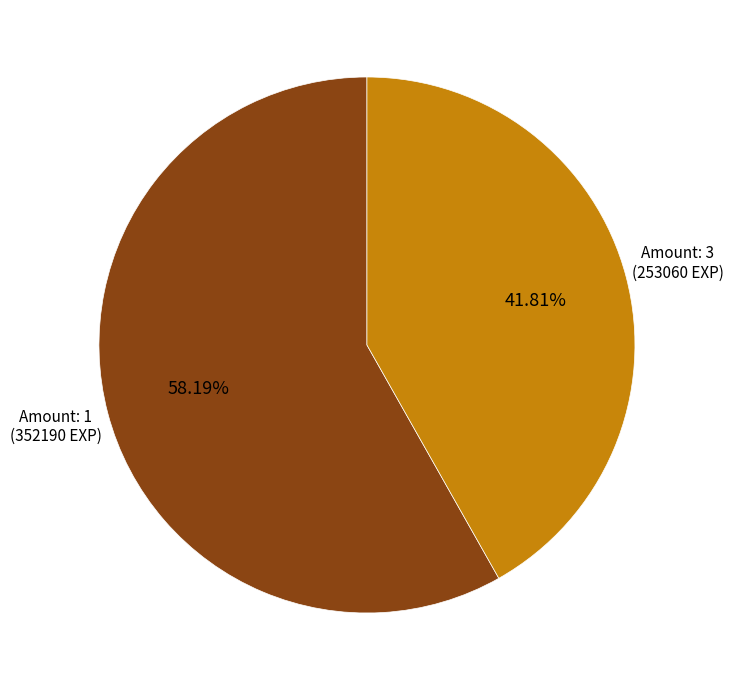

Does any single category account for the majority?

Yes